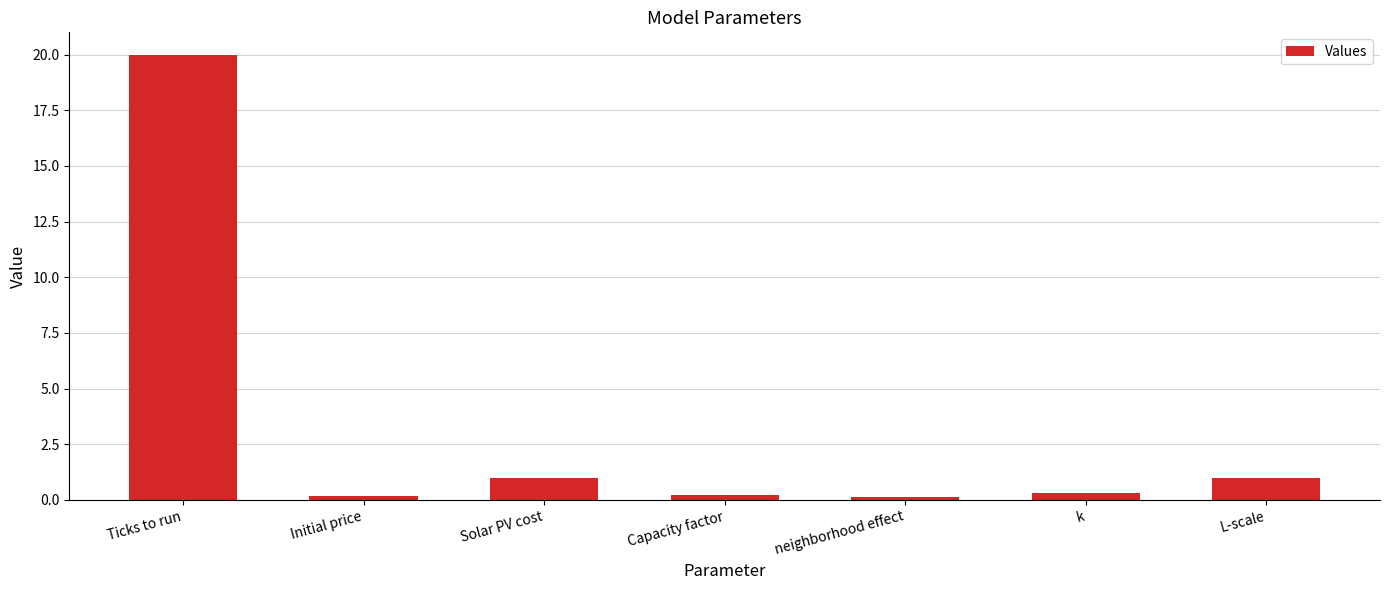

What is the average value?

3.3